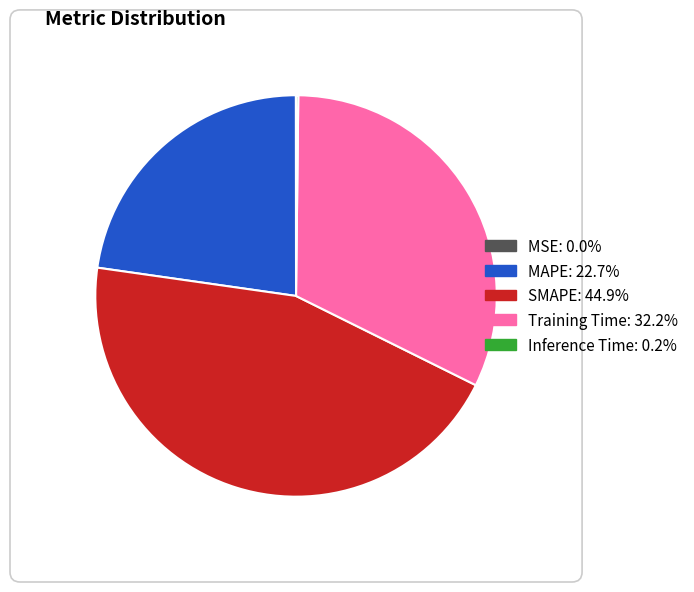

Is there a majority slice in this chart?

No